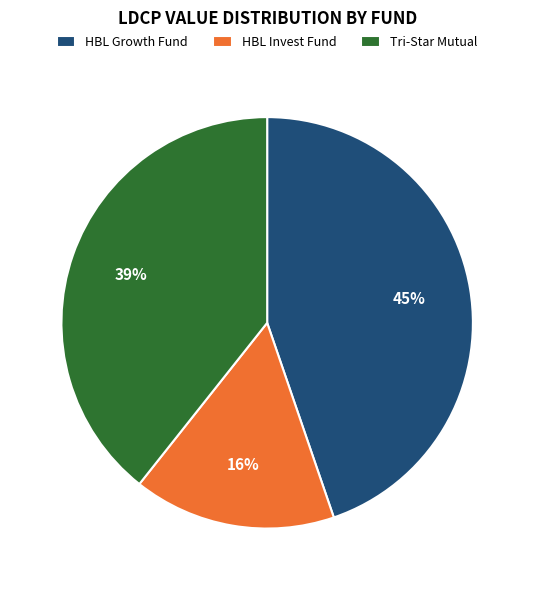

To the nearest percent, what is the difference between the largest and smallest slice percentages?

29%